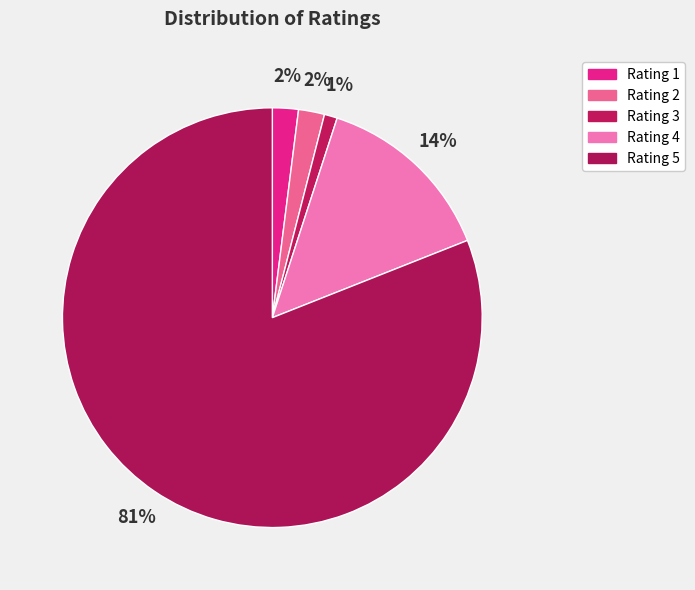

To the nearest percent, what is the average slice percentage?

20%